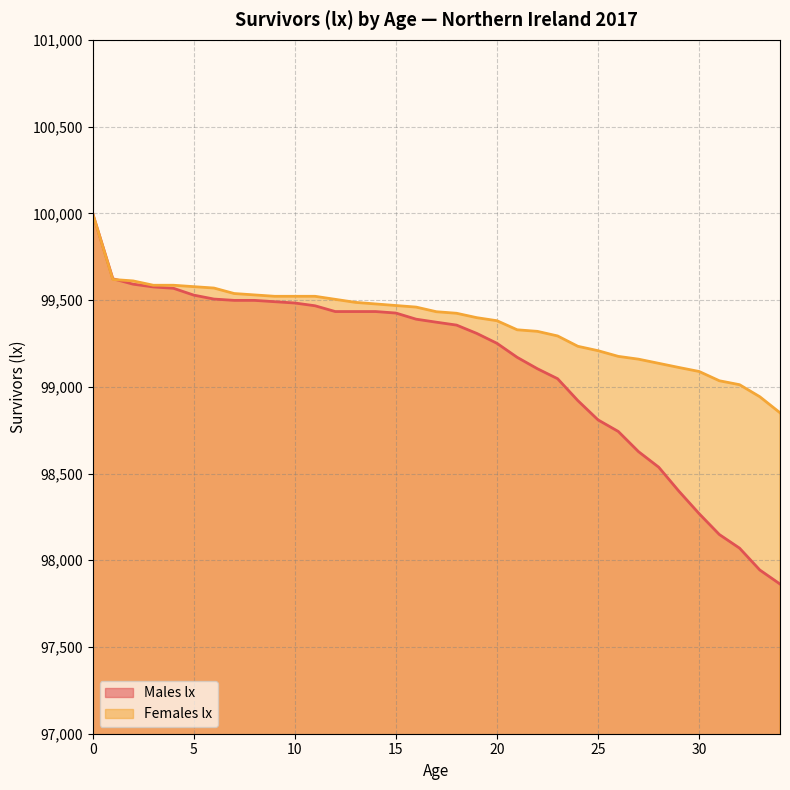

How many values in the Females lx series exceed 99432?

18